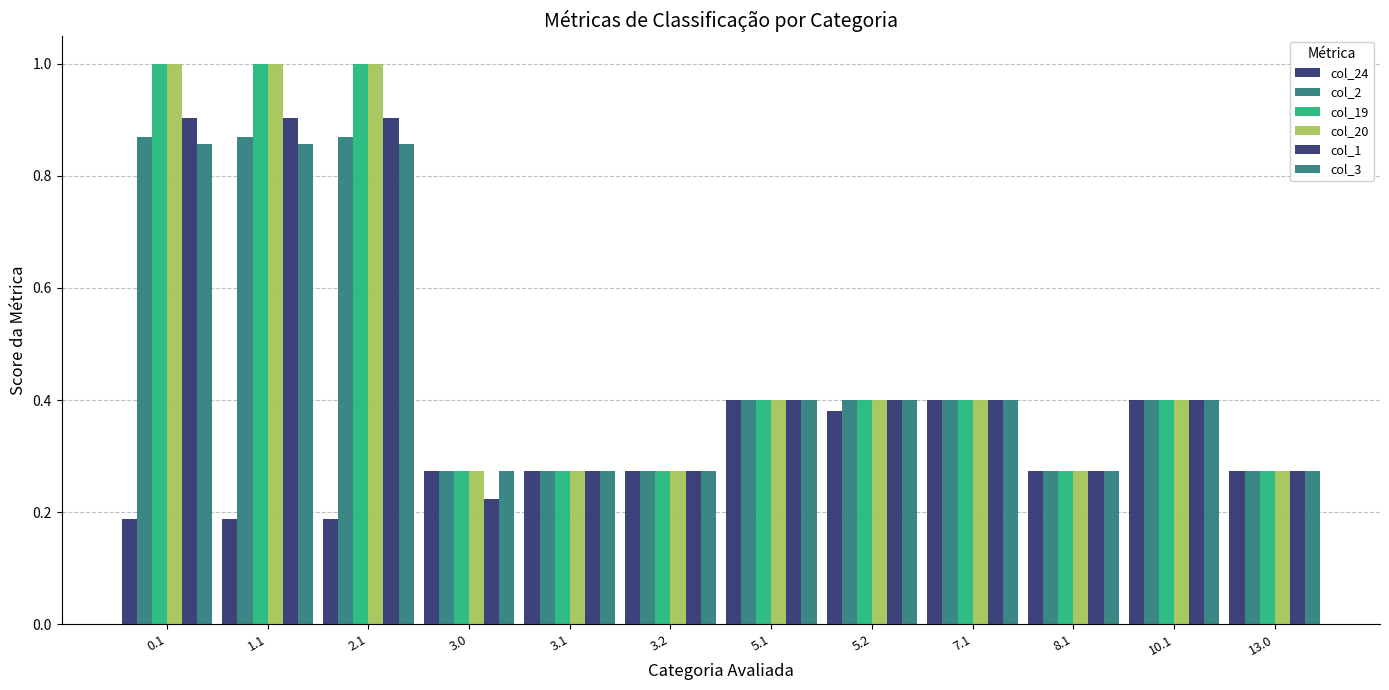

What is the minimum value shown in the chart?

0.2